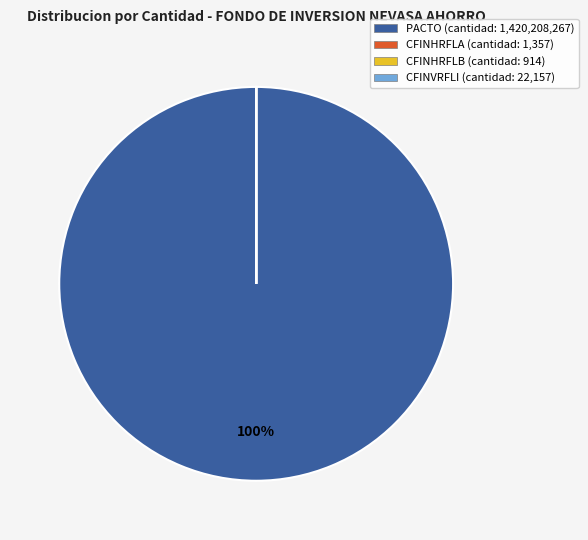

To the nearest percent, what is the average slice percentage?

25%